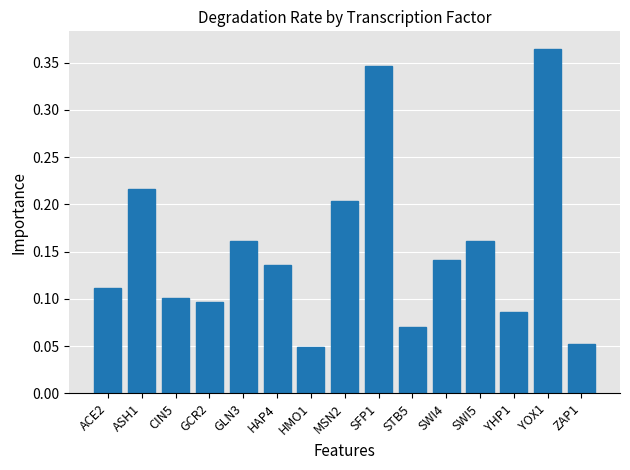

Which category has the highest value across all series?

YOX1